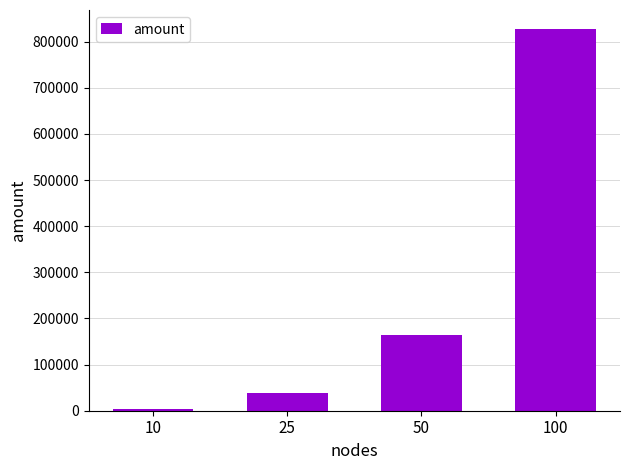

What is the difference between the maximum and minimum values?

823454